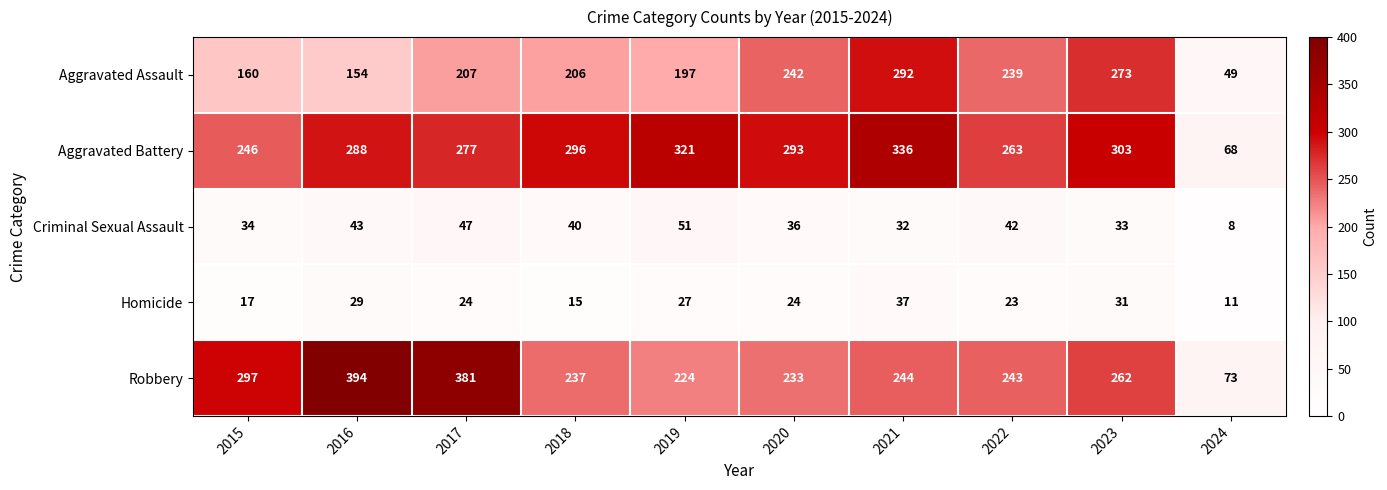

At which category does the chart reach its peak across all series?

2016